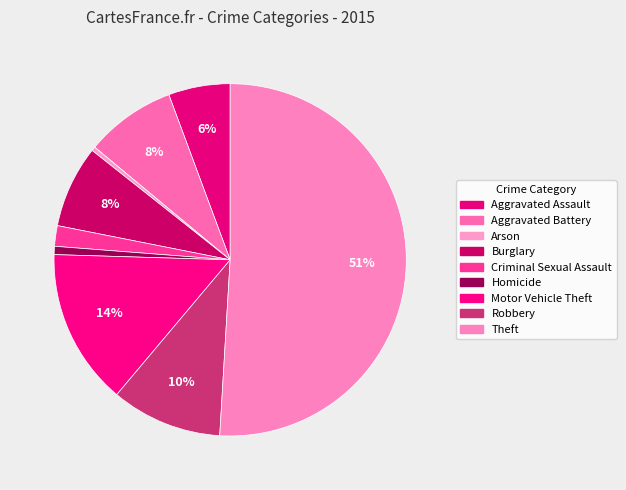

What is the change in value from Criminal Sexual Assault to Motor Vehicle Theft?

+33